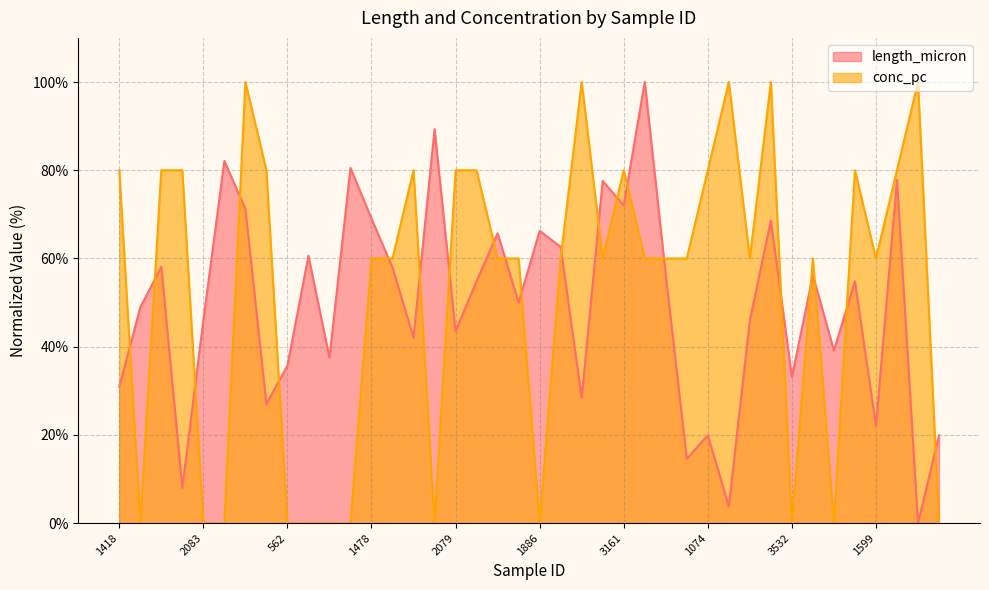

List the labels in order of length_micron value, smallest first.

3876, 3493, 1779, 68, 1074, 1944, 1599, 3798, 2836, 1418, 3532, 562, 1202, 3169, 1925, 2079, 3063, 2083, 1013, 1207, 1926, 2589, 1083, 2676, 309, 411, 3423, 3931, 1754, 1886, 3429, 1478, 53, 3161, 1063, 1542, 330, 1066, 358, 1744